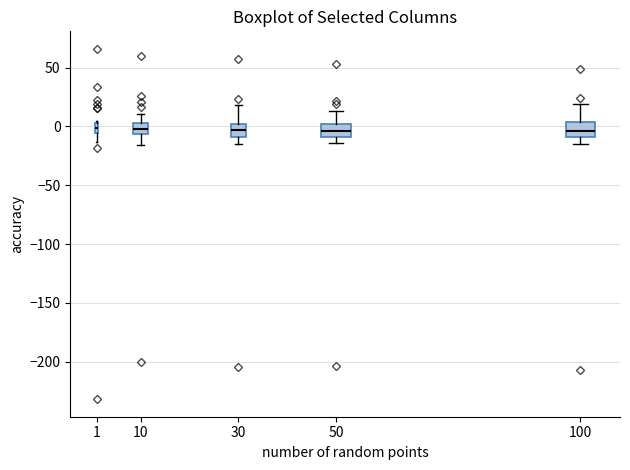

Reading left to right, read every box against the y-axis: the position of its median line, the range the box covers, and the ends of its whiskers. The values are not printed on the chart, so give them approximately, as read against the axis.

1: median 0, box -5 to 5, whiskers -15 to 5 (just above the box's upper edge)
10: median 0, box -5 to 5, whiskers -15 to 10
30: median -5, box -10 to 0, whiskers -15 to 20
50: median -5, box -10 to 0, whiskers -15 to 15
100: median -5, box -10 to 5, whiskers -15 to 20